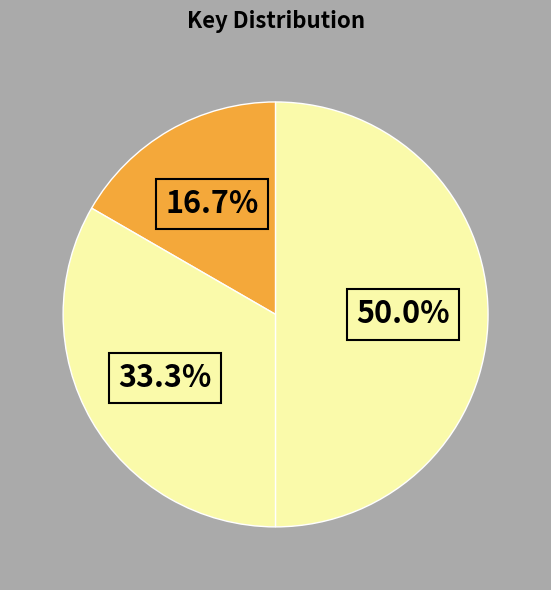

Count the number of slices in the pie.

3